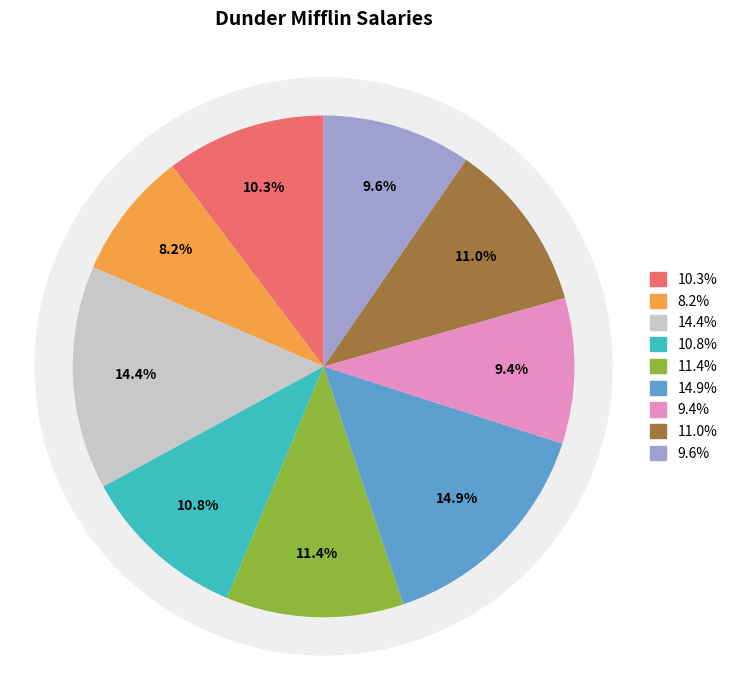

To the nearest percent, what is the combined percentage of Angela Martin and Meredith Palmer?

20%